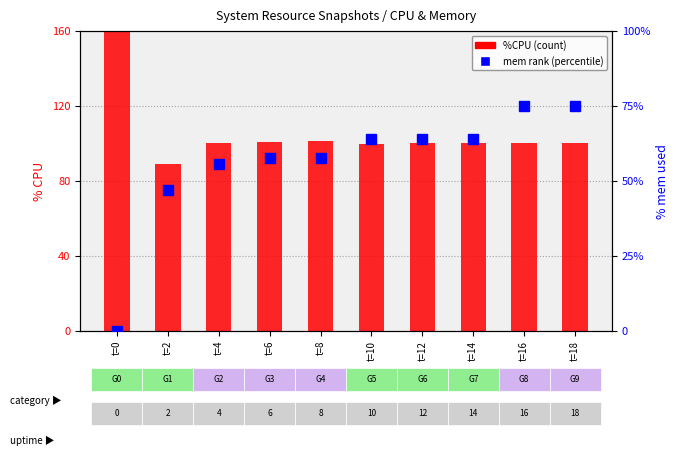

What is the highest value of the %CPU series?

200.0